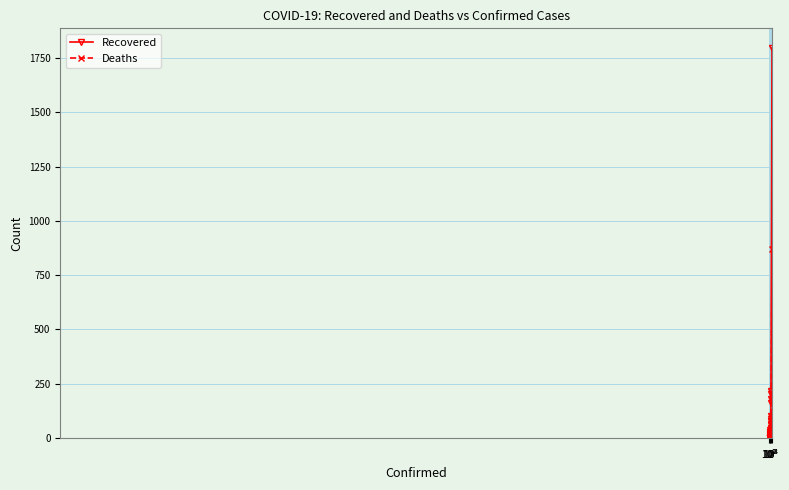

True or false: Deaths and Recovered cross at least once.

False